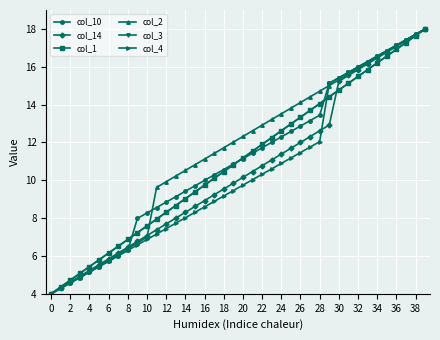

How many lines are shown in the chart?

6